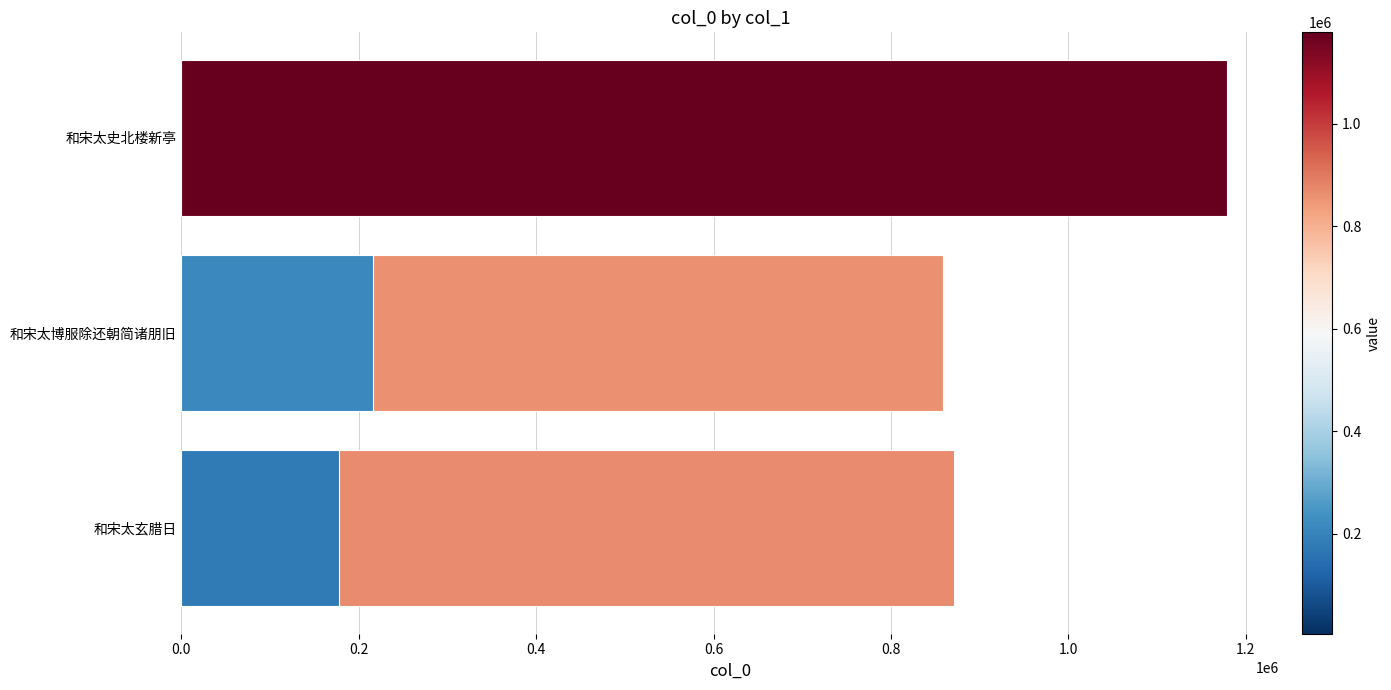

How many data points are less than 858869?

3